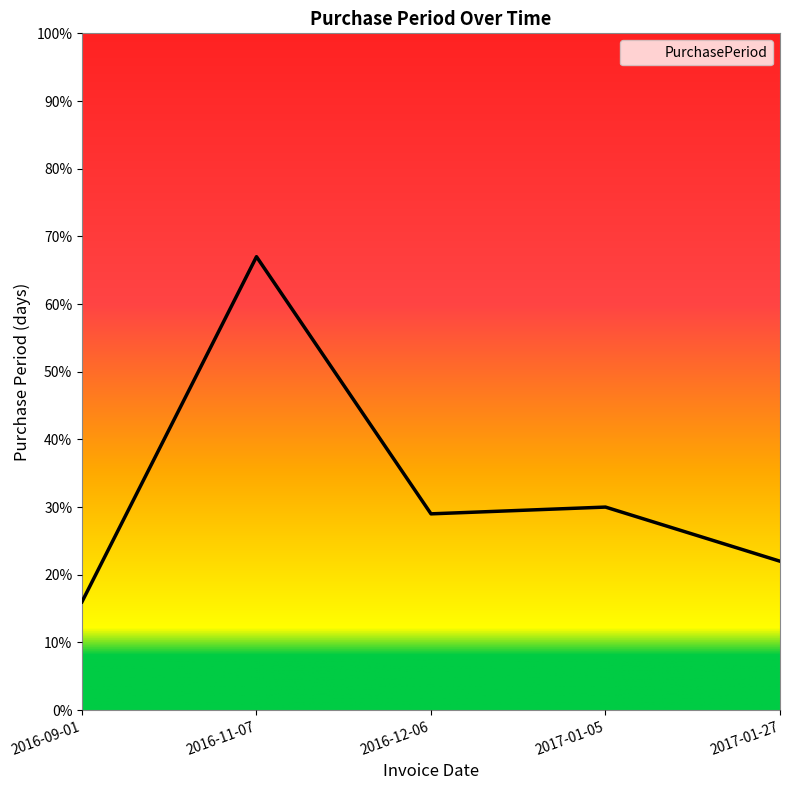

Reading right to left, list all the values displayed in this chart.

2017-01-27=22	2017-01-05=30	2016-12-06=29	2016-11-07=67	2016-09-01=16